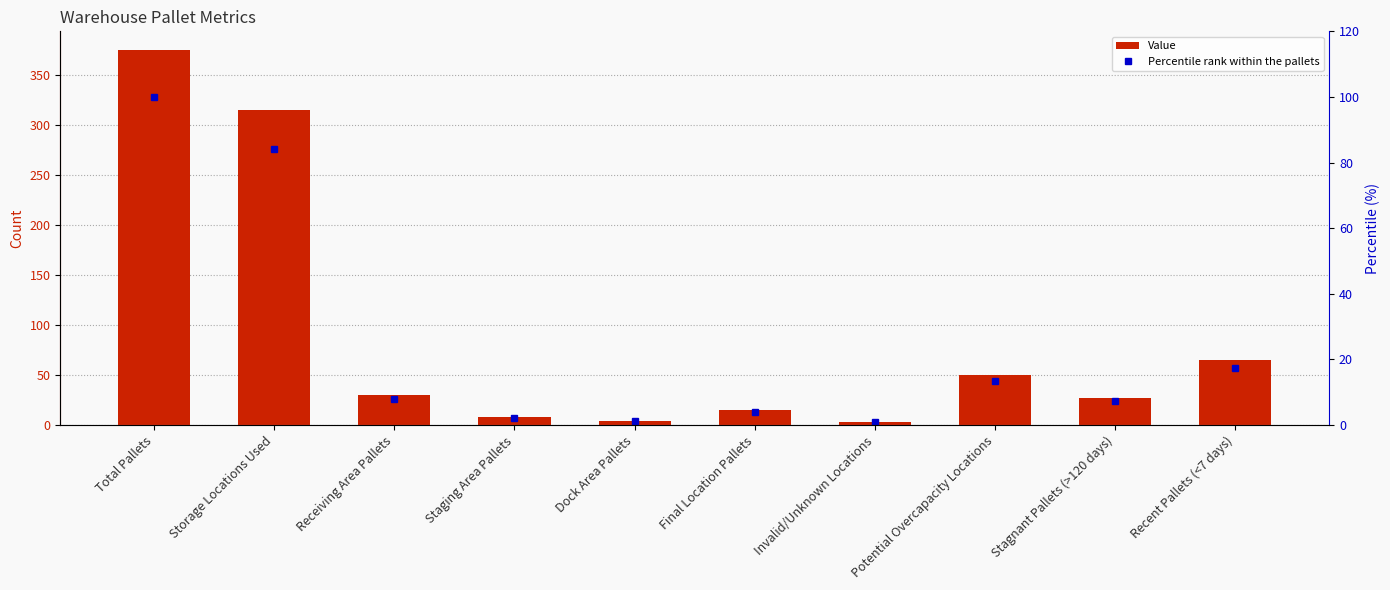

What is the label of the 8th bar from the left?

Potential Overcapacity Locations